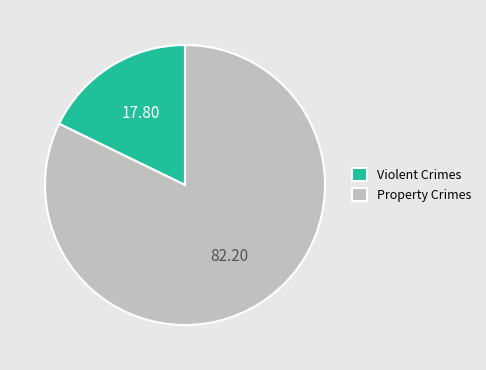

Combined, do Violent Crimes and Property Crimes account for over 50%?

Yes